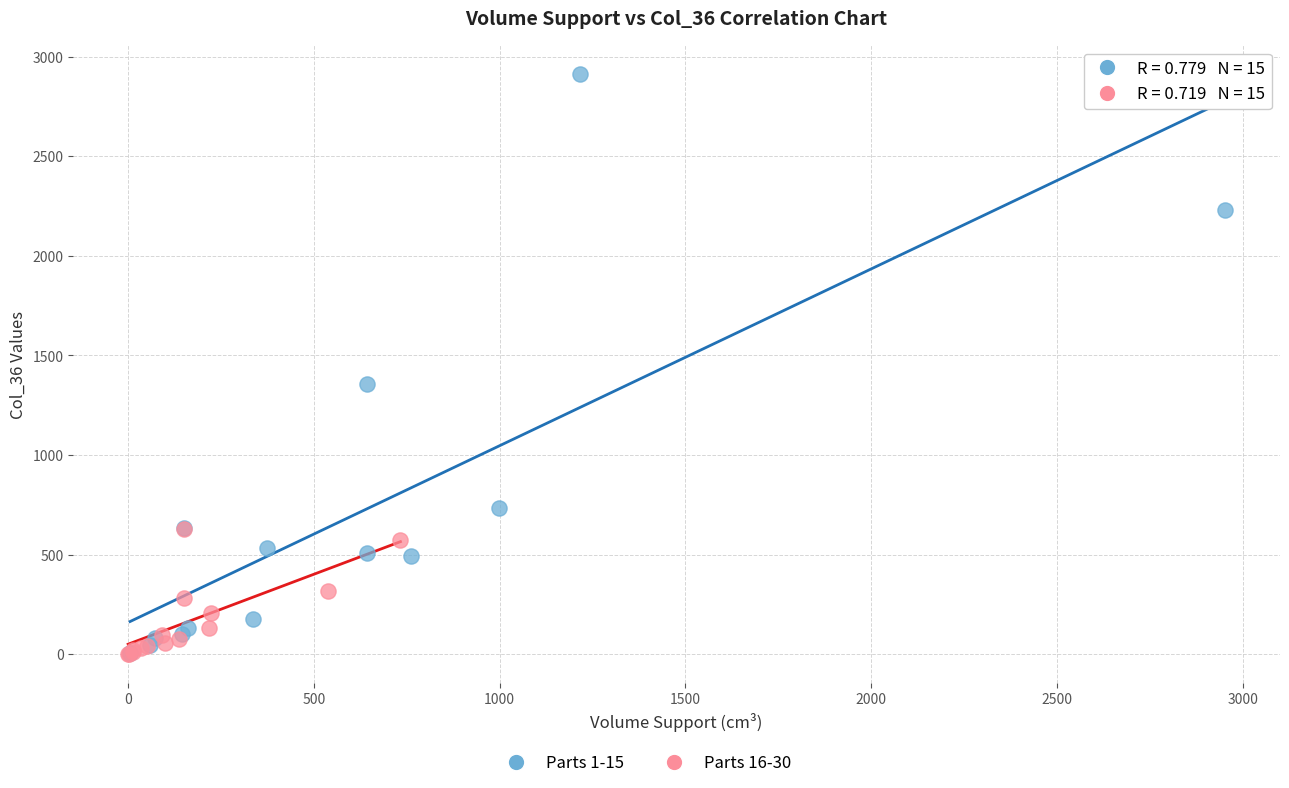

Which series has the largest Y range (max minus min)?

Parts 1-15